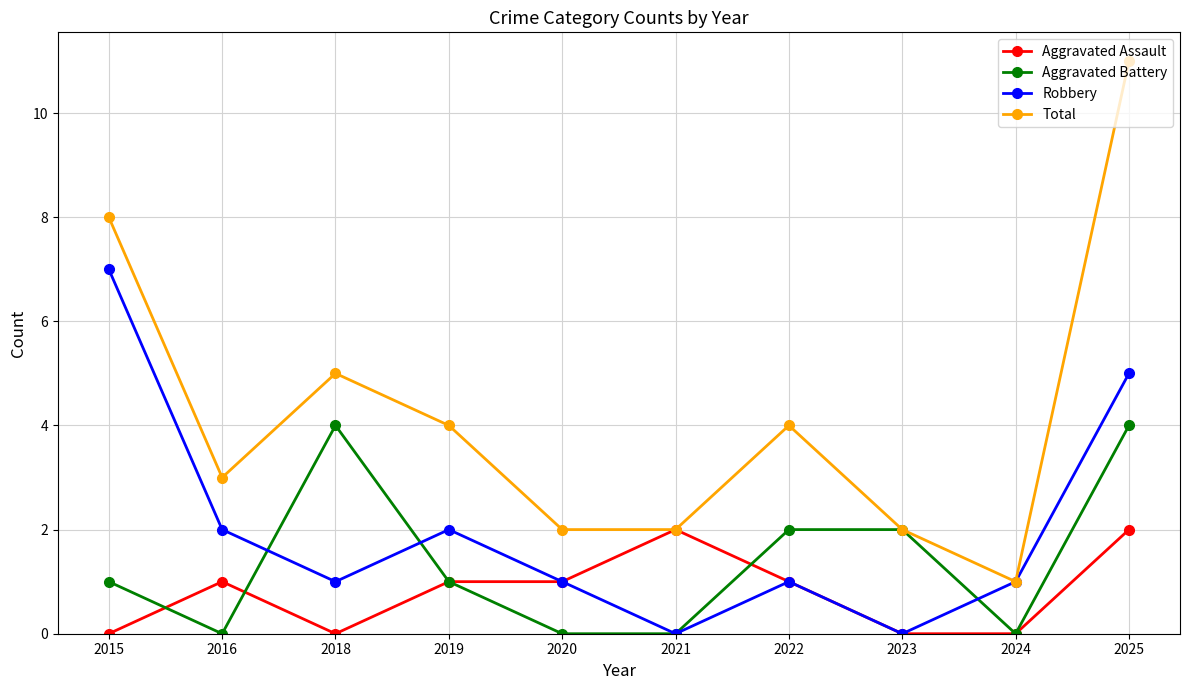

True or false: Aggravated Battery and Aggravated Assault intersect in this chart.

True